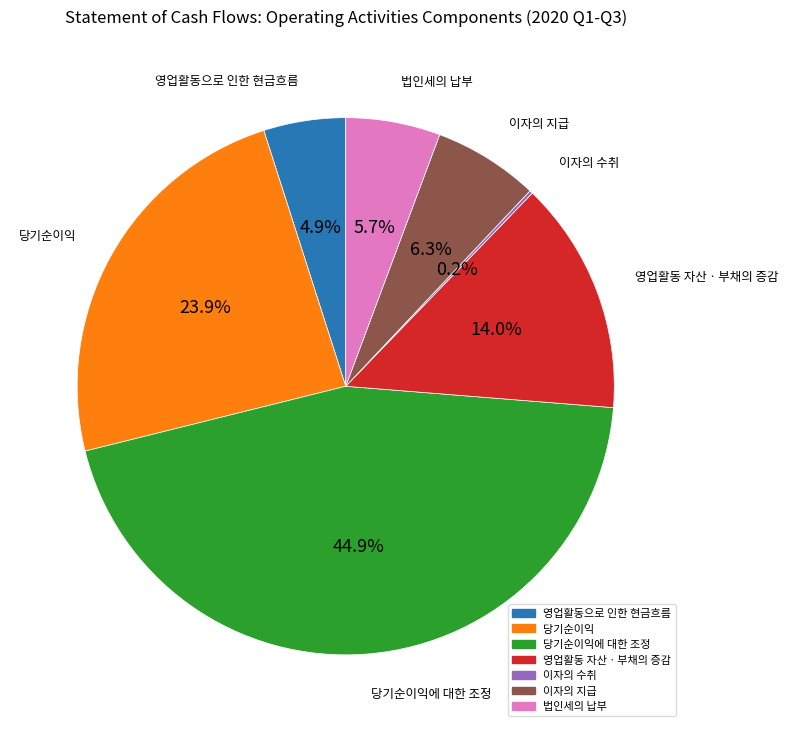

Is there any slice that represents more than half of the pie?

No